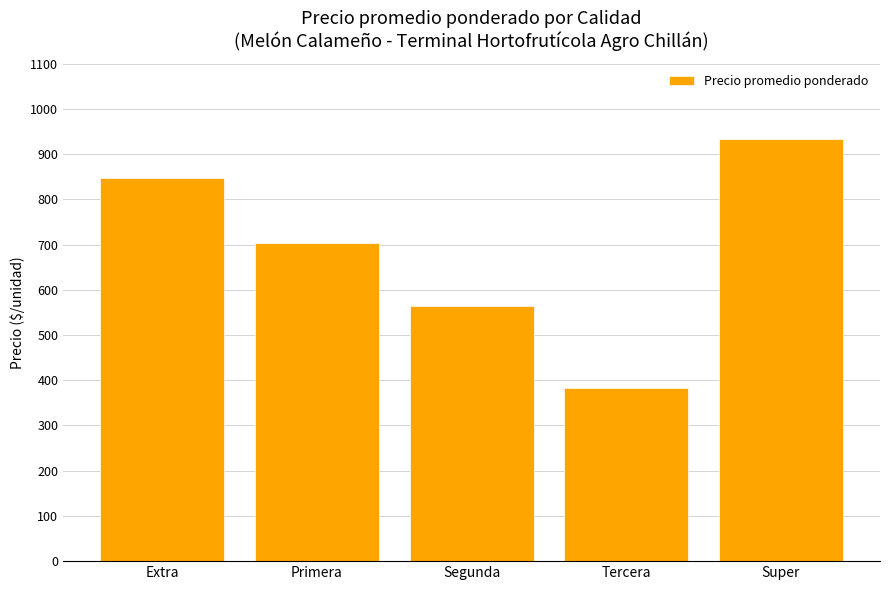

What is the difference between the maximum and minimum values?

550.3